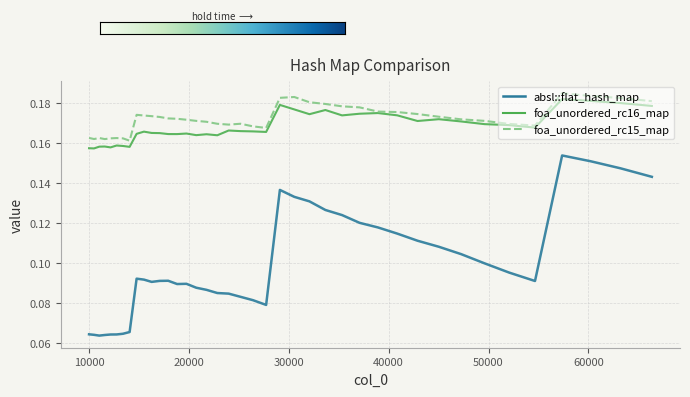

At how many categories does at least one series exceed 0?

40